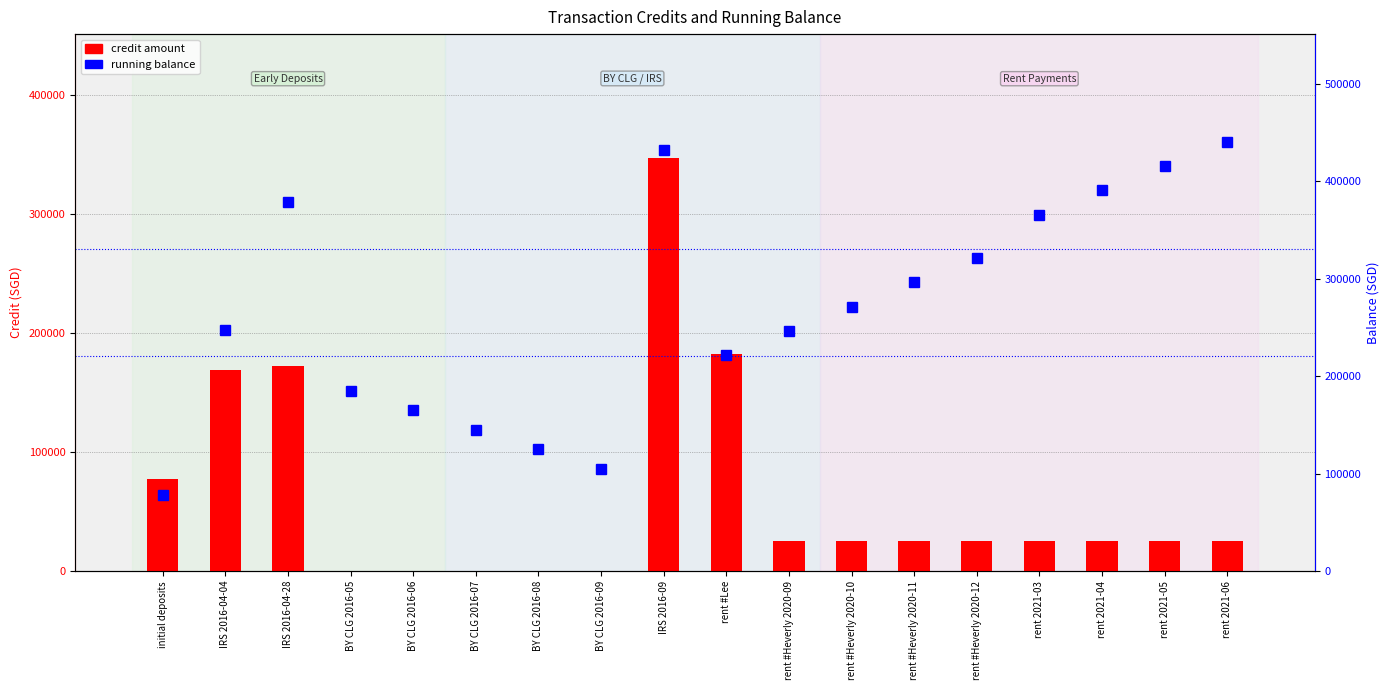

The value of credit amount at rent 2021-03 is 25000.0. True or false?

True